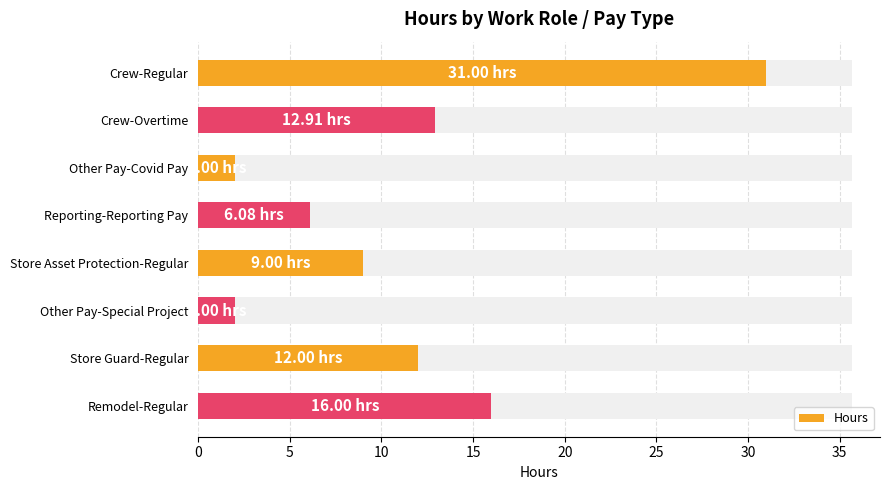

What is the difference between the second highest and minimum values?

14.0